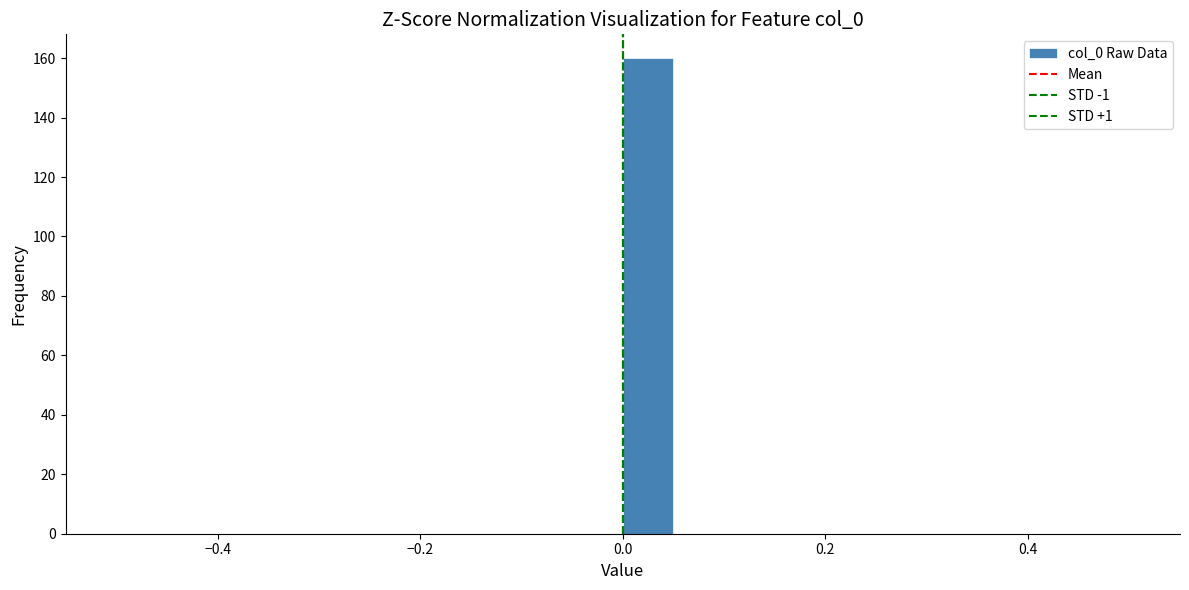

Read against the x-axis, roughly where is the centre of the tallest bar?

0.02